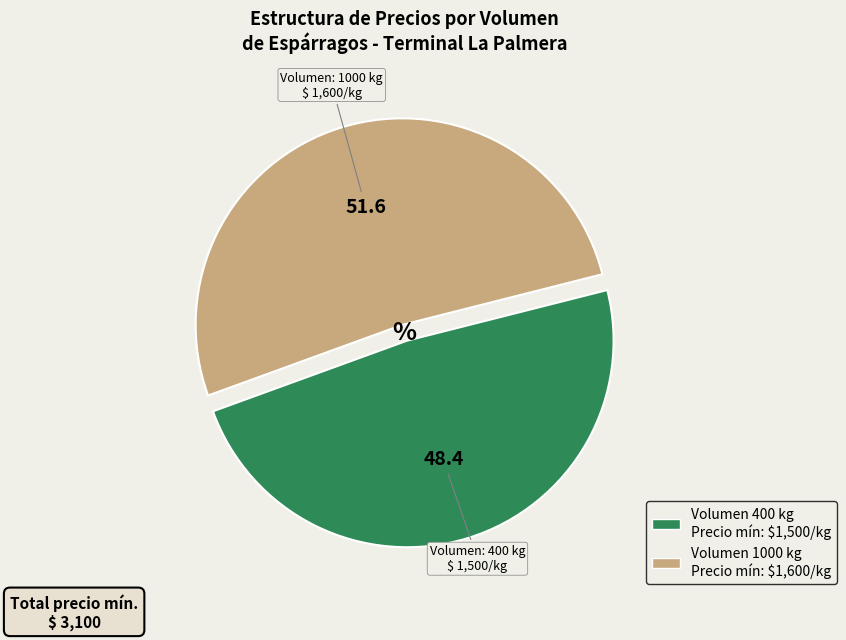

Is there a majority slice in this chart?

Yes